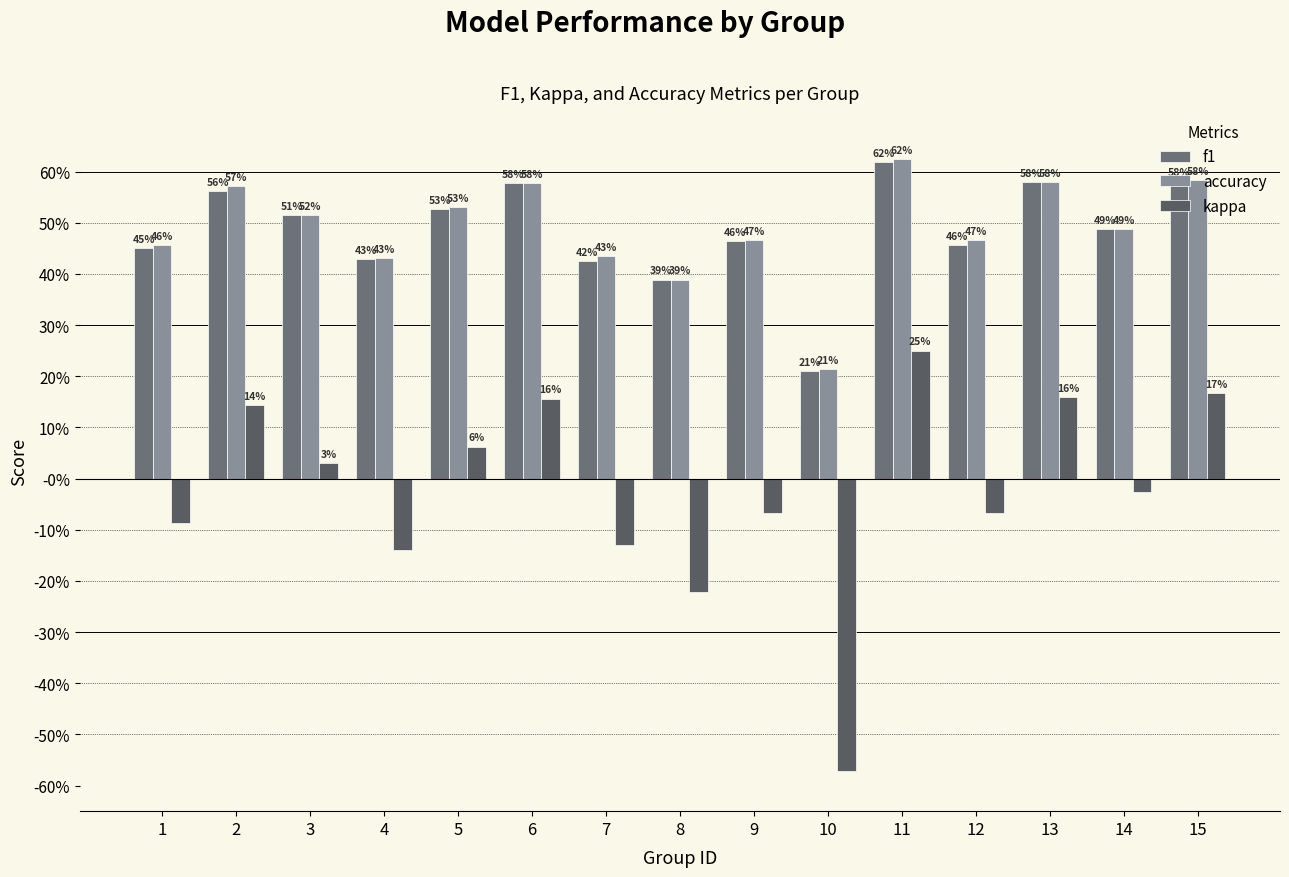

Which series has the widest spread of values?

kappa